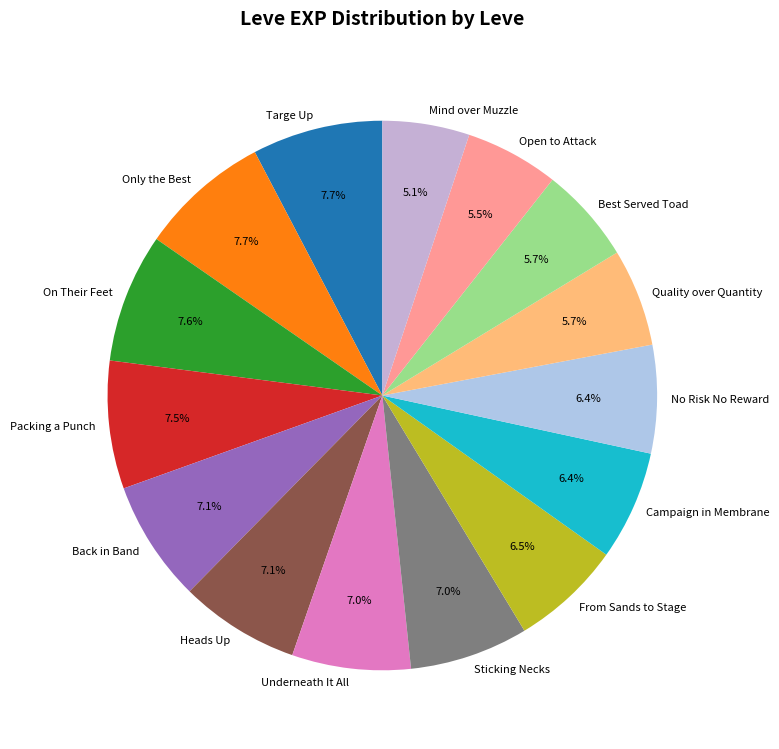

Which has a higher value, Quality over Quantity or Packing a Punch?

Packing a Punch